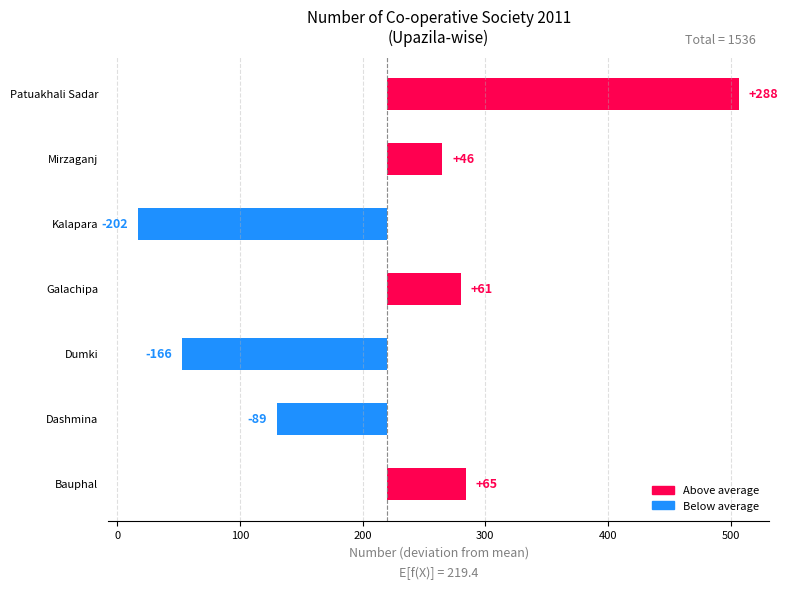

What position from the right is Kalapara?

3